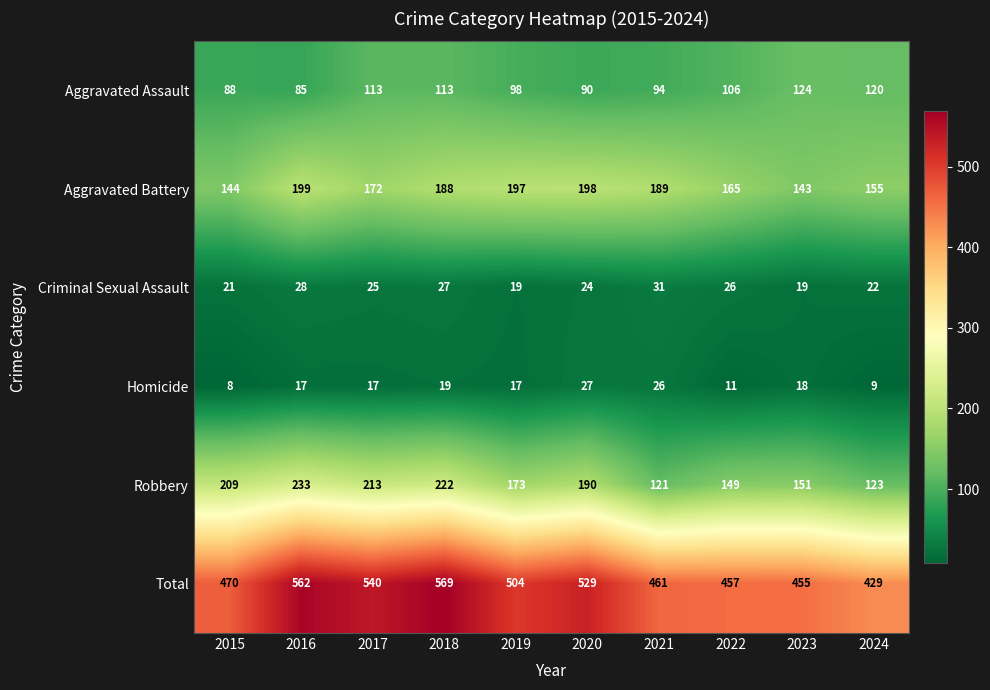

How many distinct data groups are displayed?

6